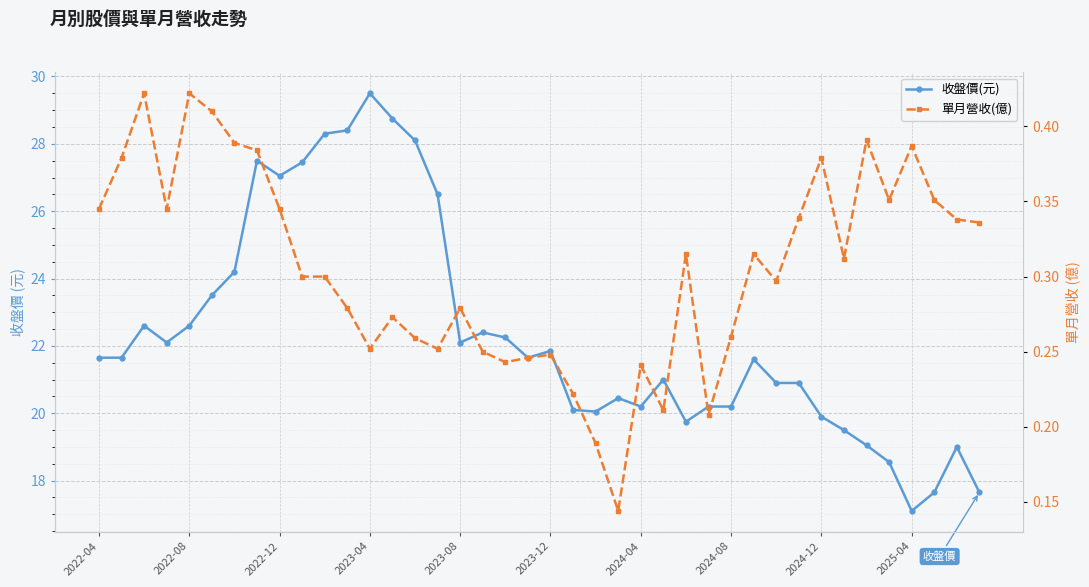

List the series in order of their overall mean, highest first.

收盤價(元), 單月營收(億)